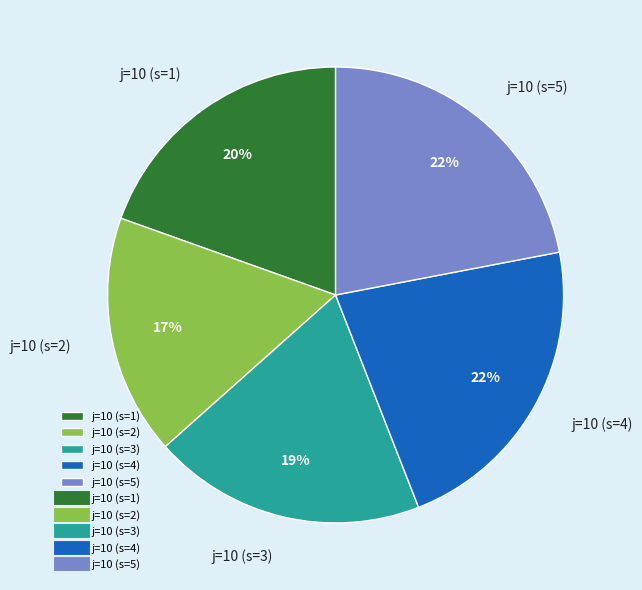

Is the sum of j=10 (s=4) and j=10 (s=2) greater than half?

No